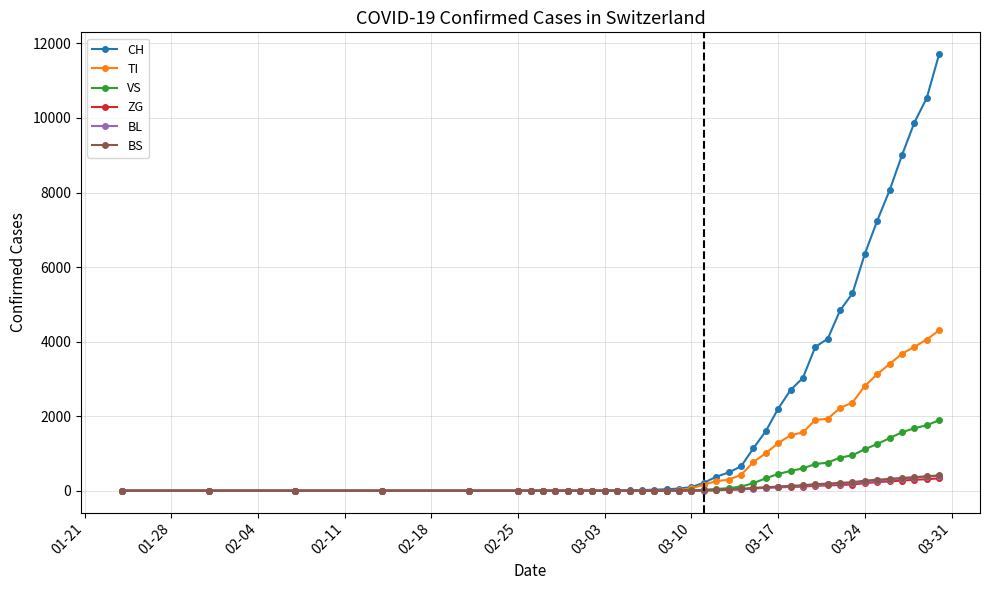

Count the number of categories in the chart.

40